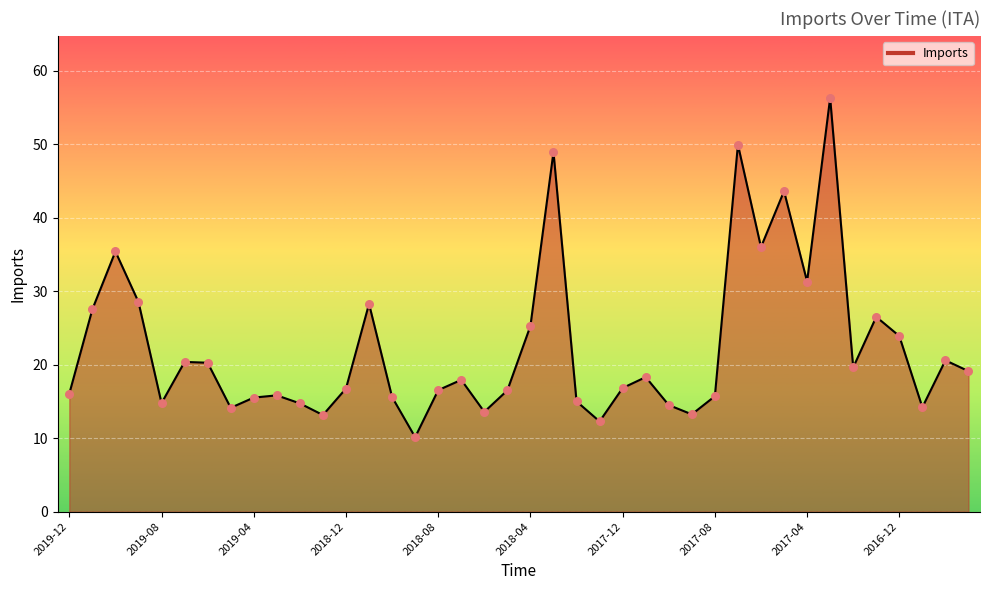

What is the difference between the maximum and minimum values?

46.2